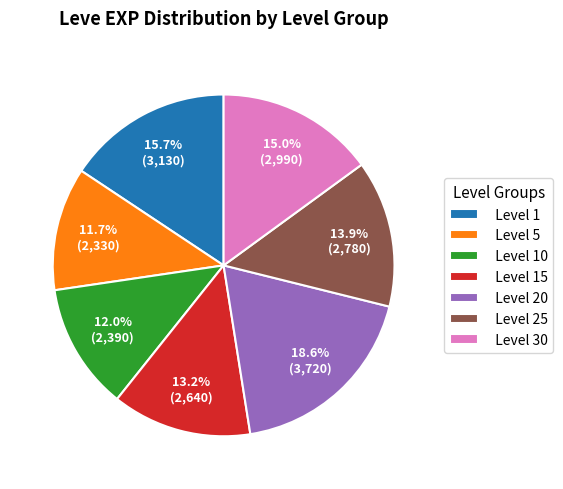

How many slices are in this pie chart?

7